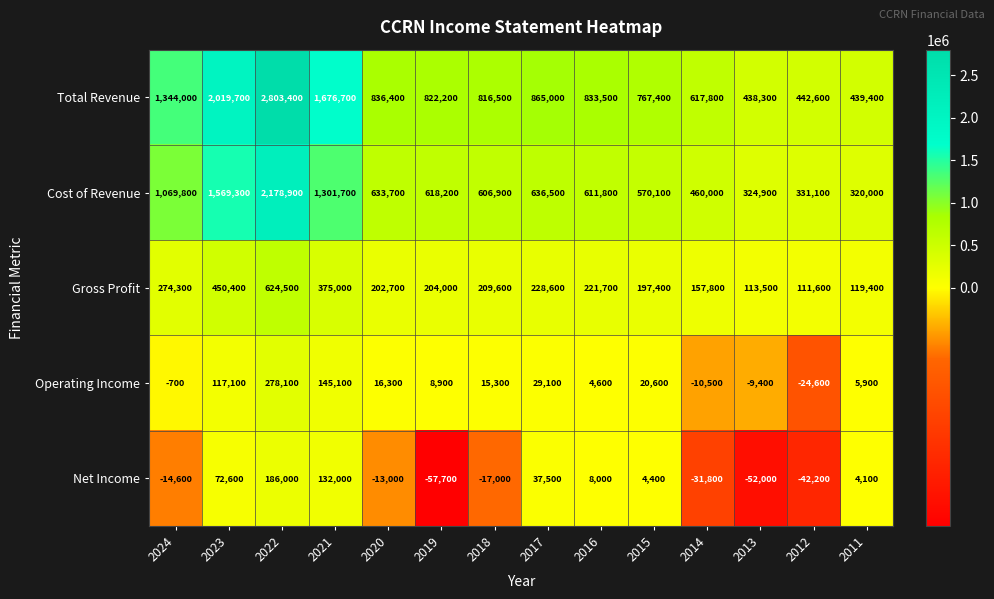

At how many categories does at least one series exceed 1158656?

4